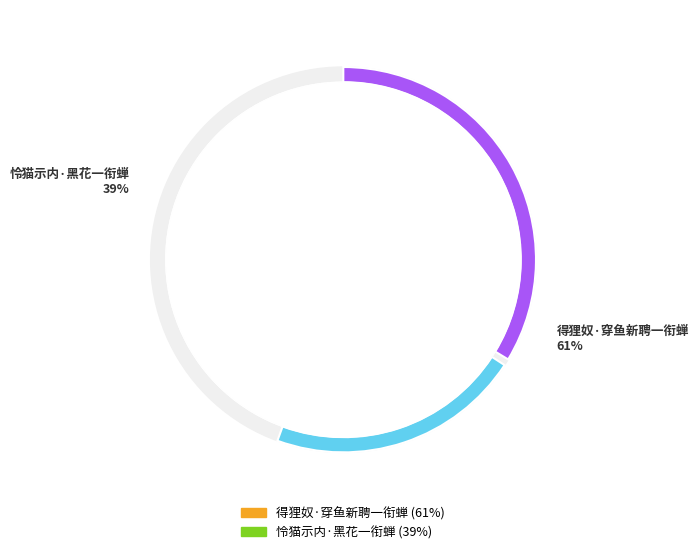

Count the number of slices in the pie.

2